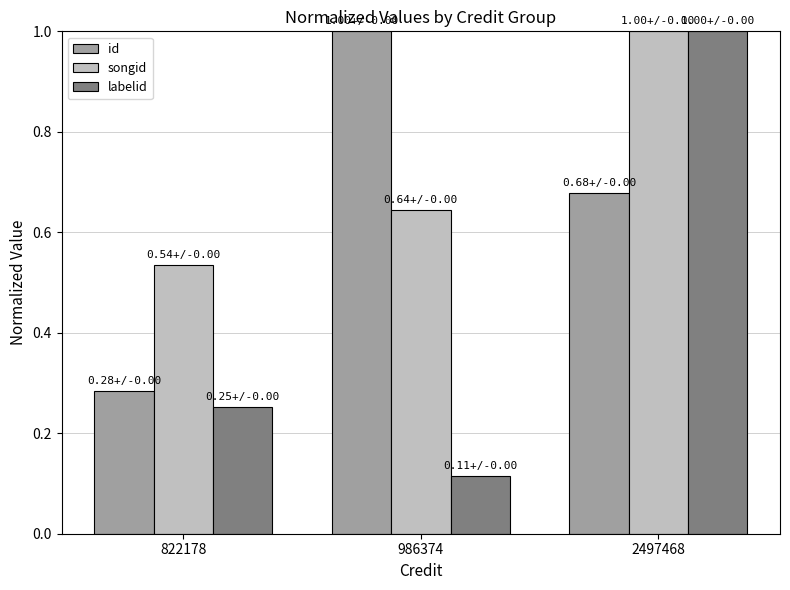

Is the value of songid at 986374 greater than the value of id at 986374?

No